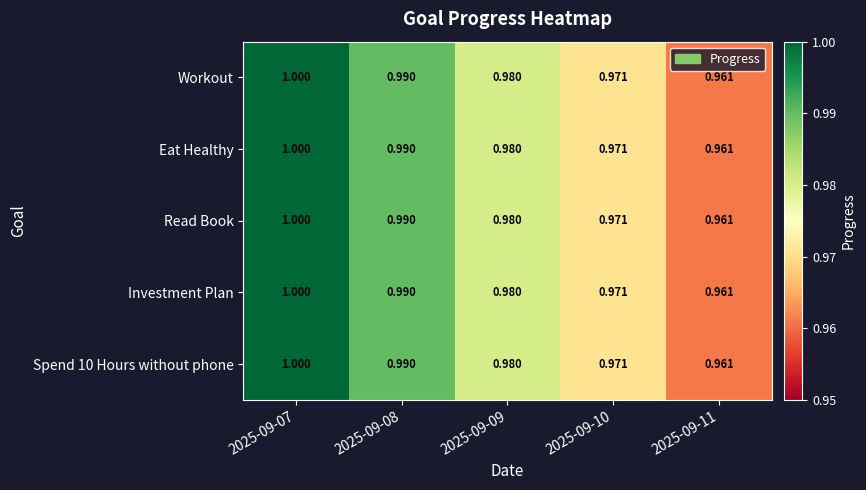

Count the number of categories in the chart.

5